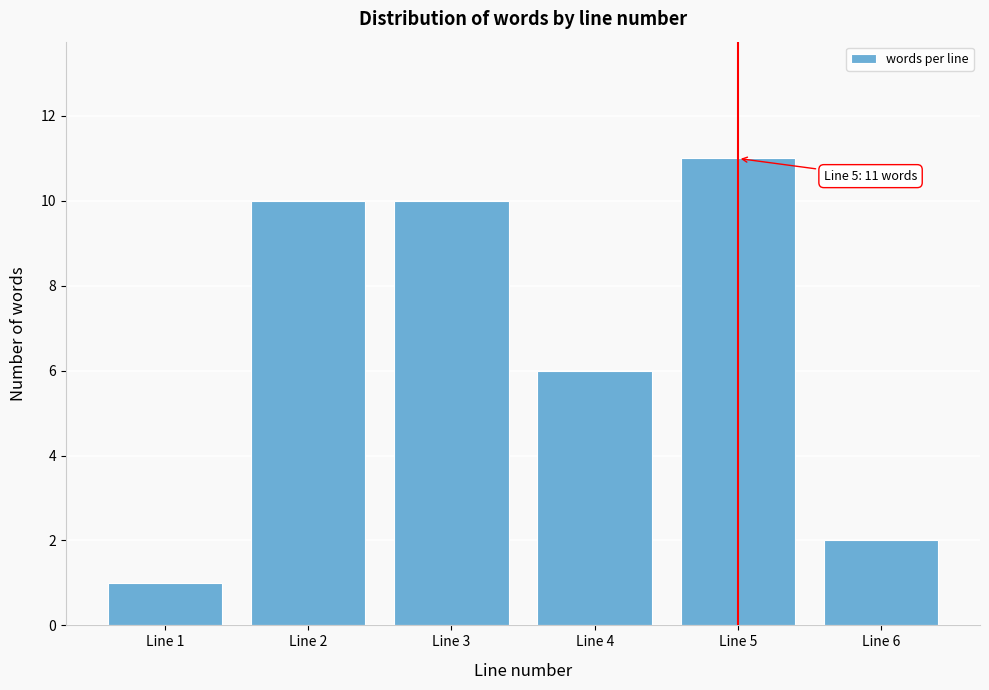

Reading left to right, transcribe all the data shown in this chart.

Line 1=1	Line 2=10	Line 3=10	Line 4=6	Line 5=11	Line 6=2